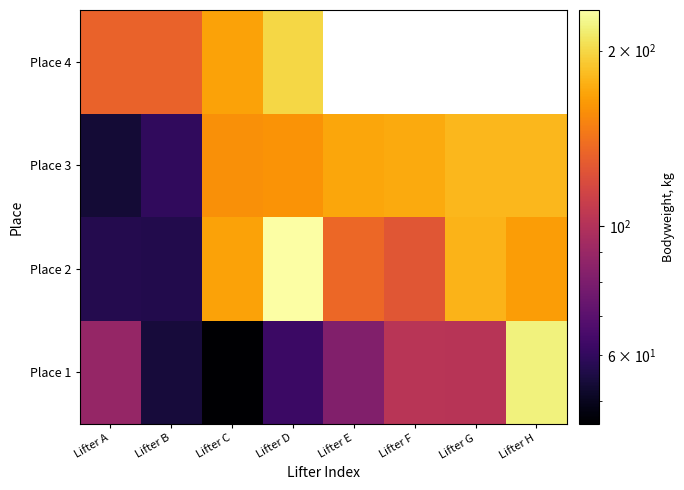

How many data points does each series have?

8